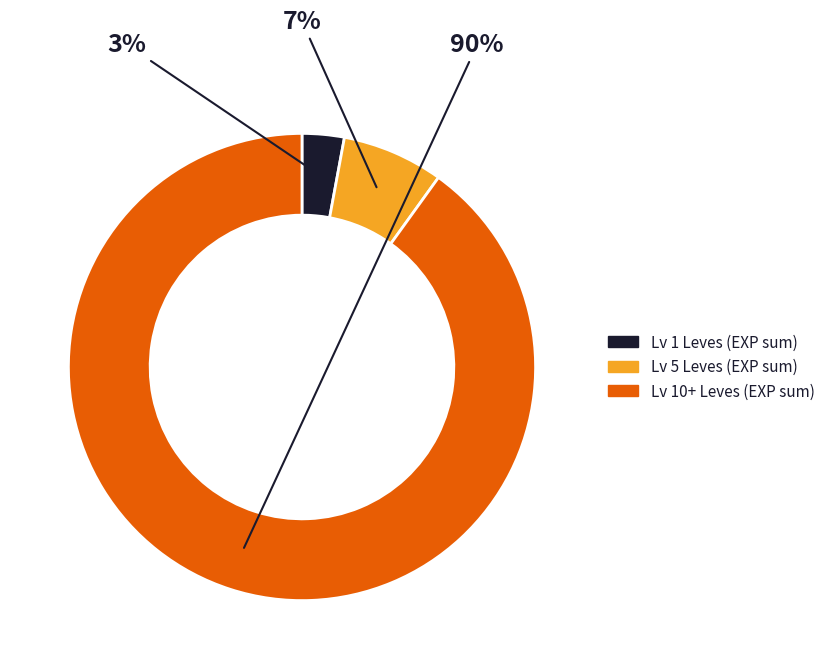

How many segments does this pie chart have?

3